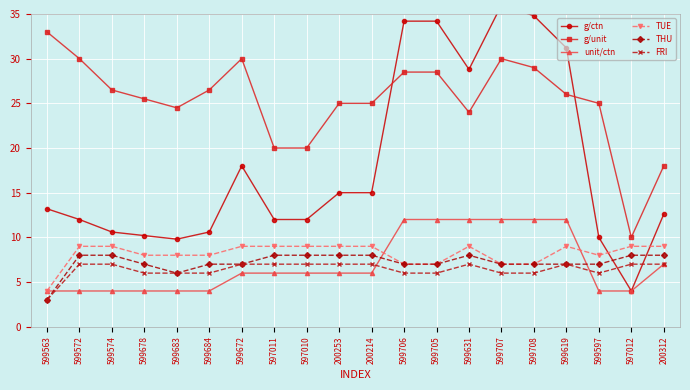

Which category has the highest value across all series?

599707